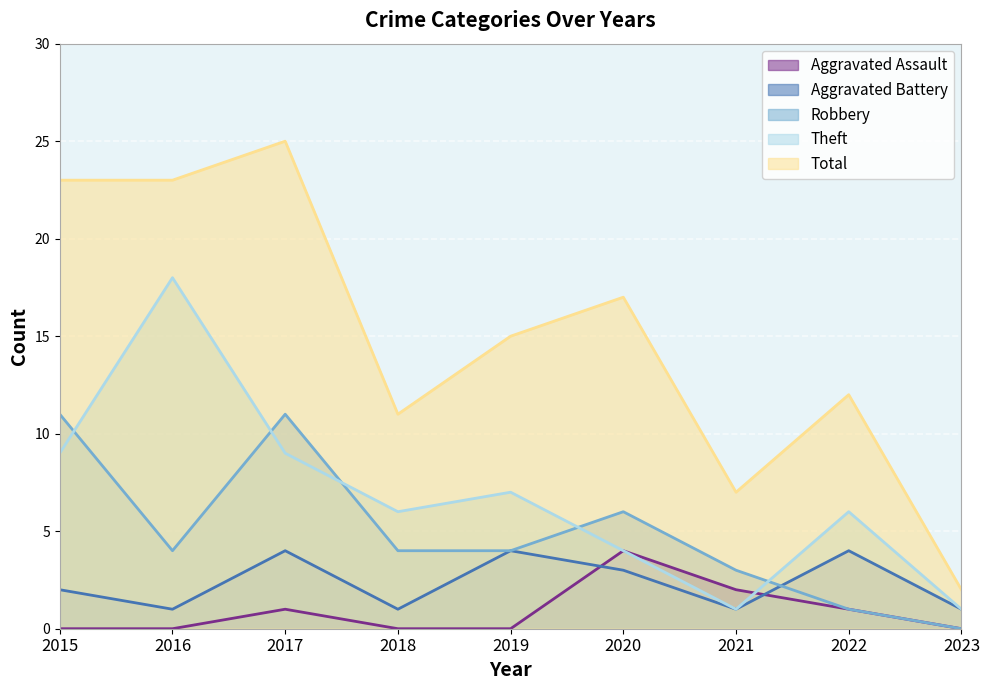

True or false: Aggravated Battery and Total cross at least once.

False